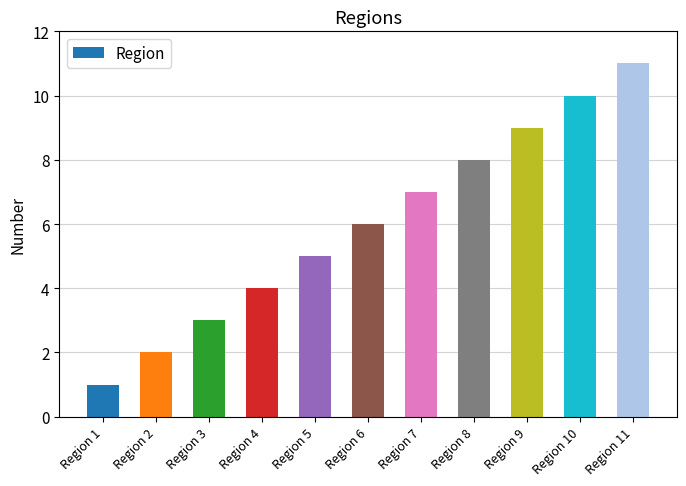

What is the value of the 1st bar from the left?

1